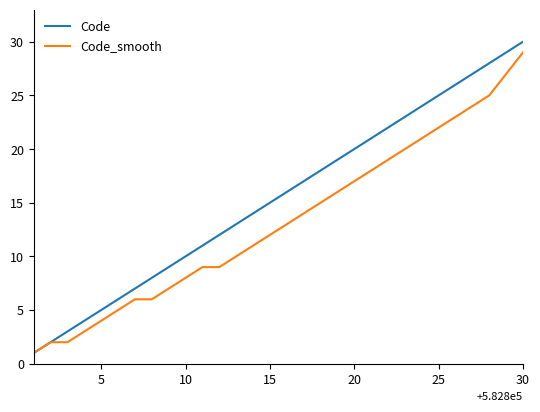

Is this an area chart (filled region under the line)?

No